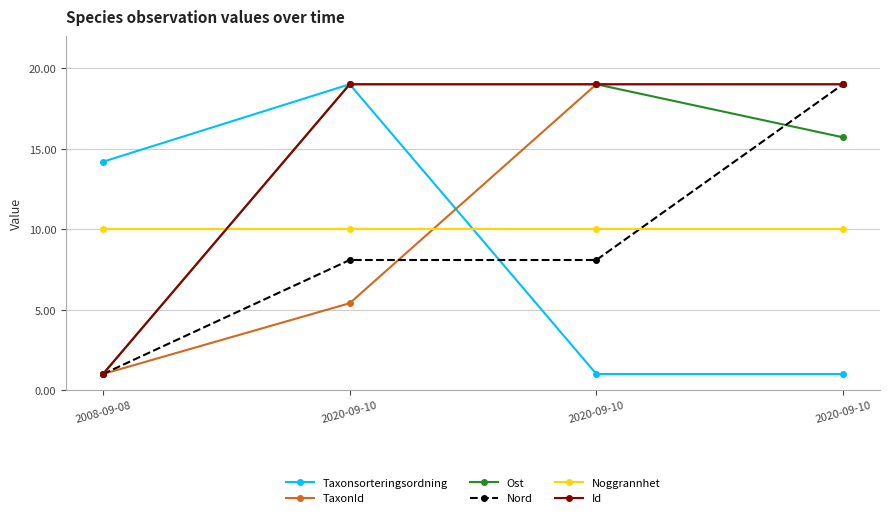

List the series in order of their peak value, lowest first.

Noggrannhet, Taxonsorteringsordning, TaxonId, Ost, Nord, Id